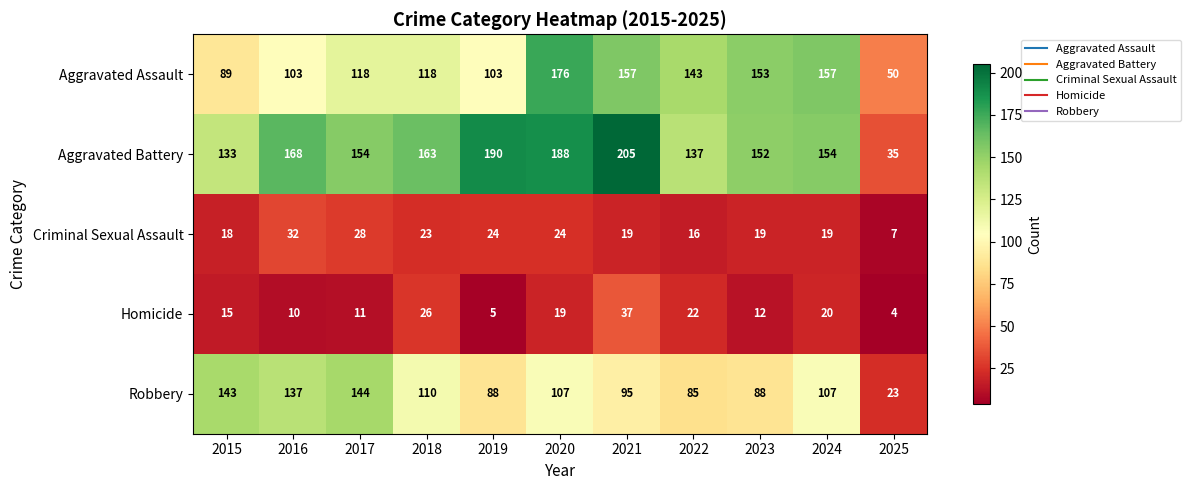

What is the sum of the Criminal Sexual Assault values at 2018 and 2017?

51